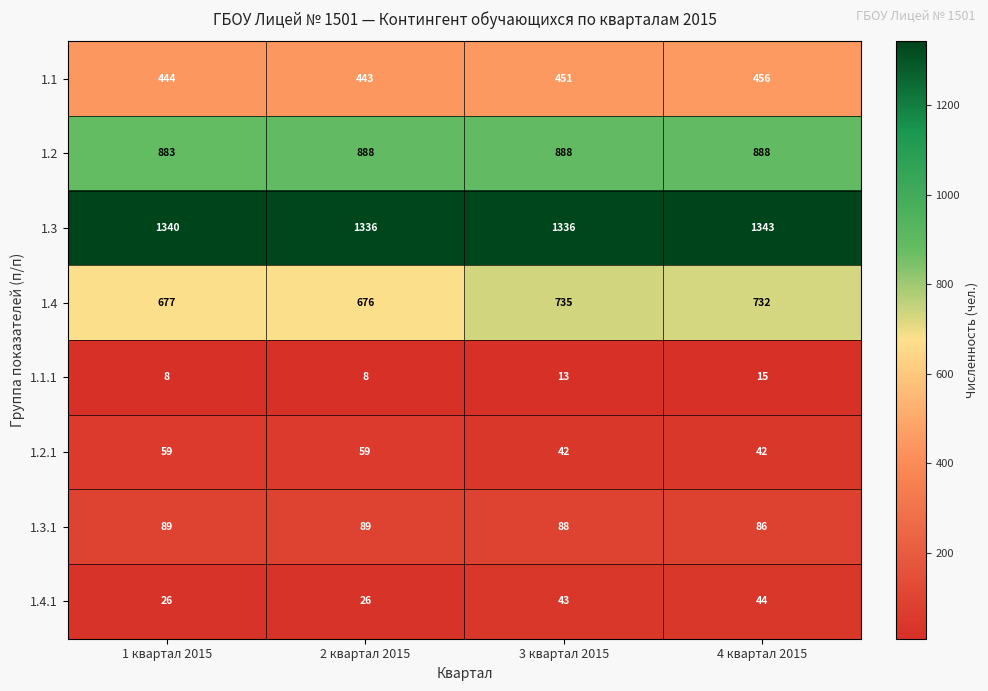

What is the sum of the 1.1.1 values at 1 квартал 2015 and 2 квартал 2015?

16